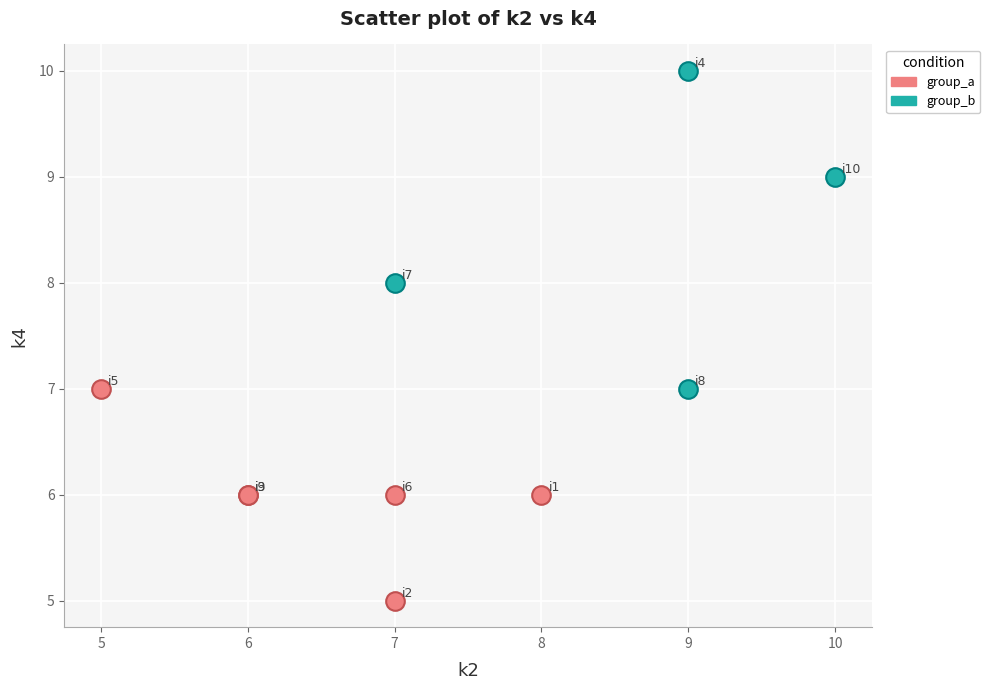

Which series contains the lowest Y value?

group_a